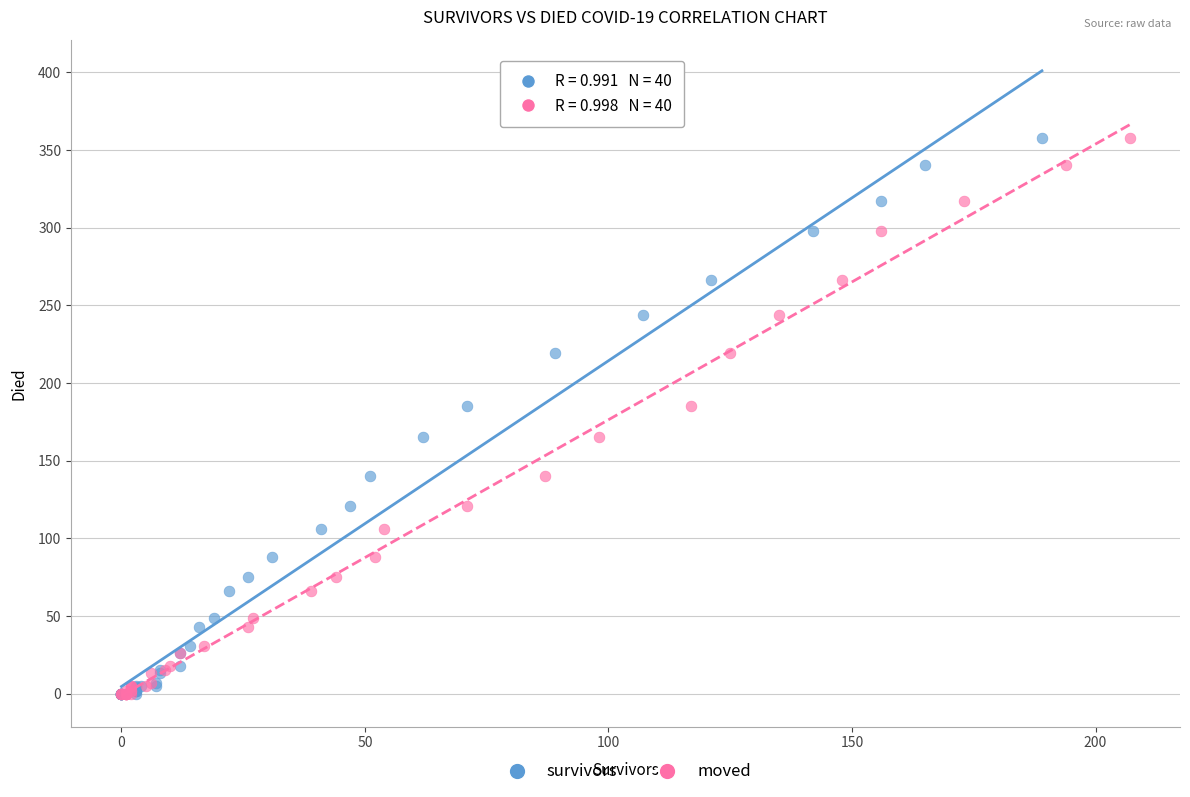

What are all the series names shown in the legend?

survivors, moved